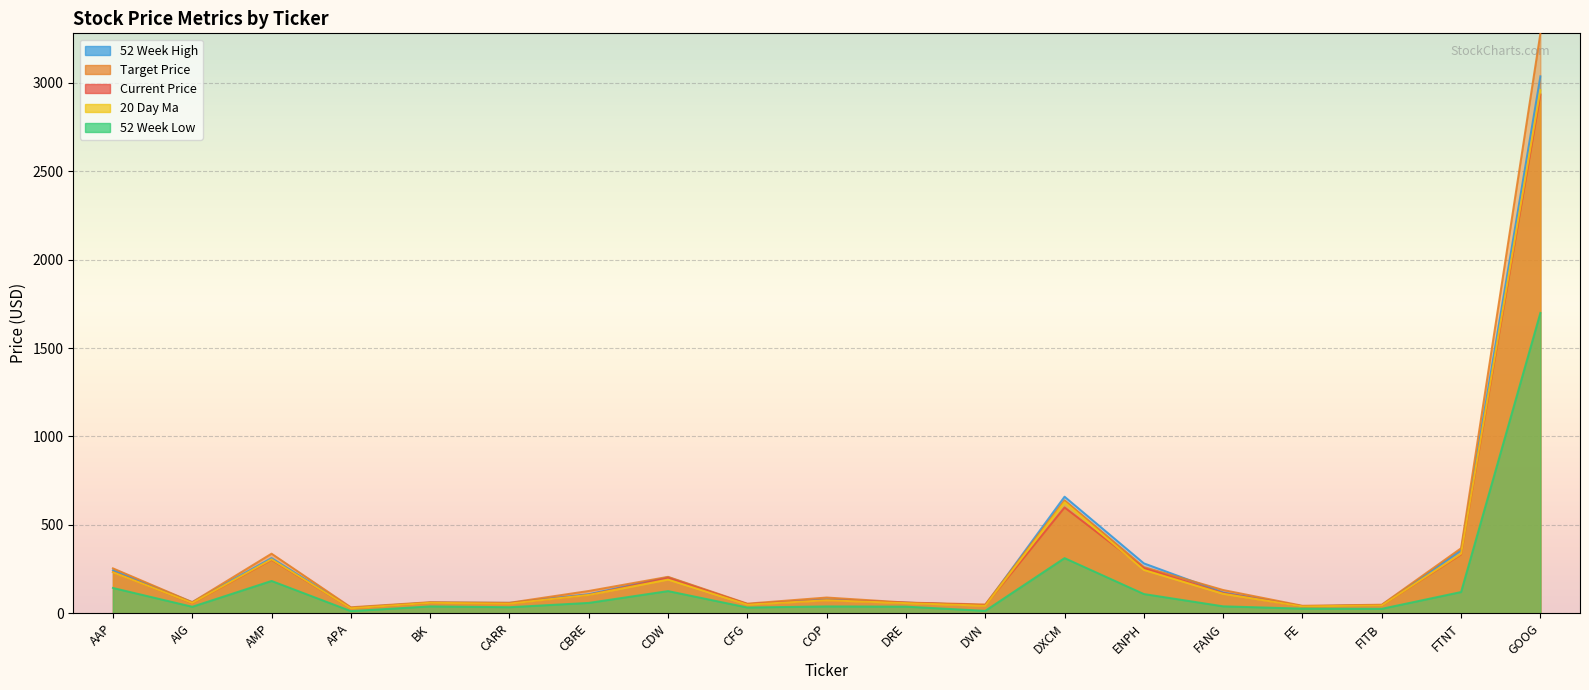

What is the sum of all 52_week_low values?

3085.8